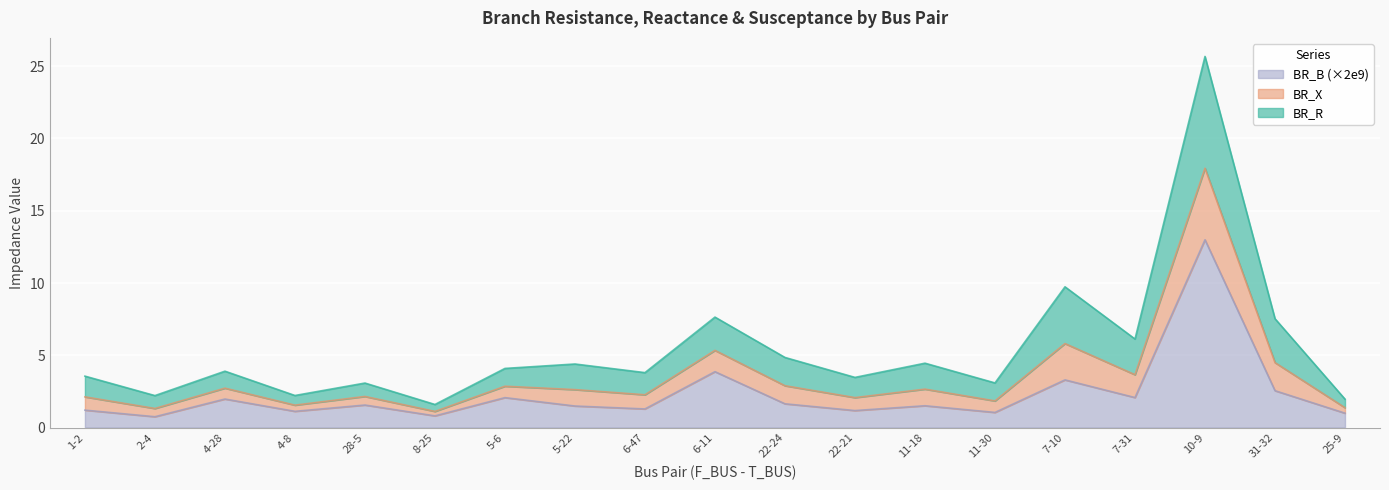

What is the total value across all series at 11-18?

4.5